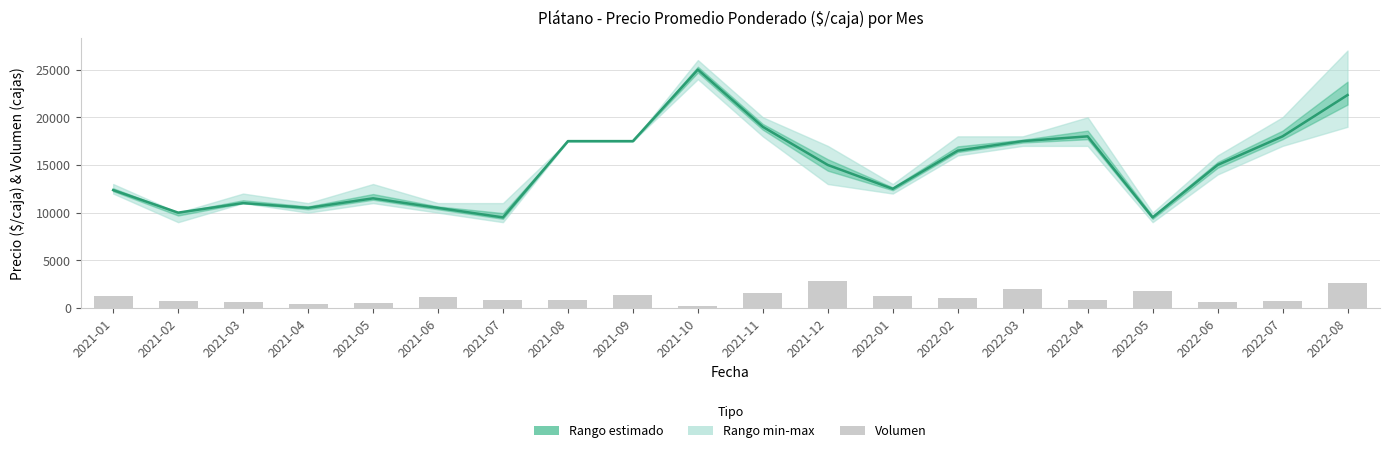

What is the total value across all series at 2021-08?

18350